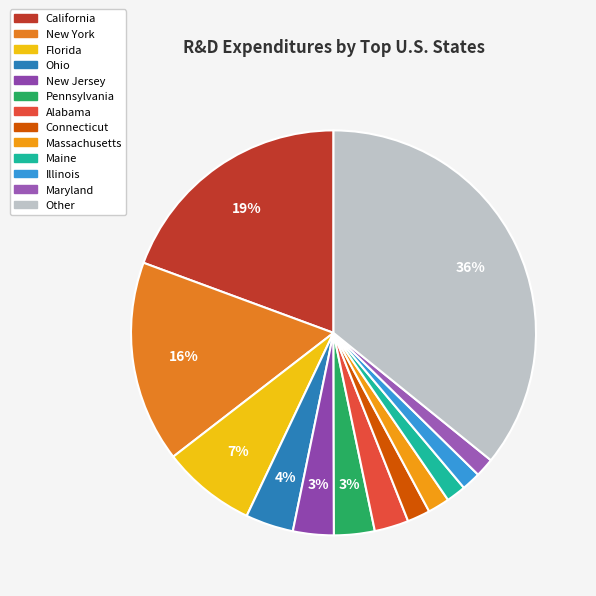

How many segments does this pie chart have?

13